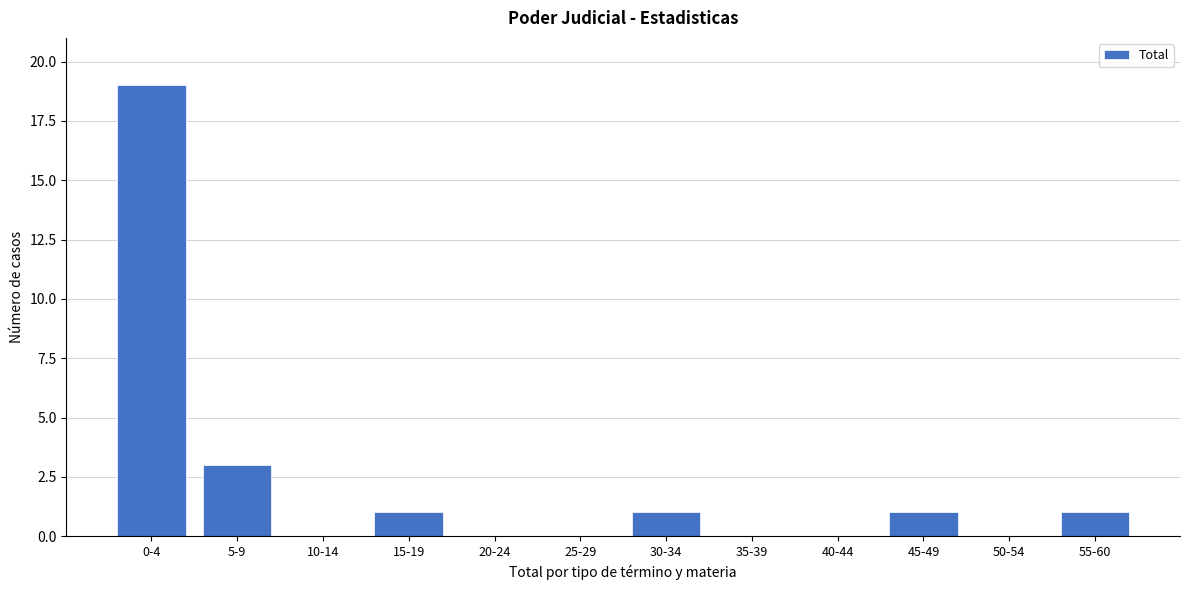

Reading right to left, what are all the values shown in this chart?

55-60=1	50-54=0	45-49=1	40-44=0	35-39=0	30-34=1	25-29=0	20-24=0	15-19=1	10-14=0	5-9=3	0-4=19